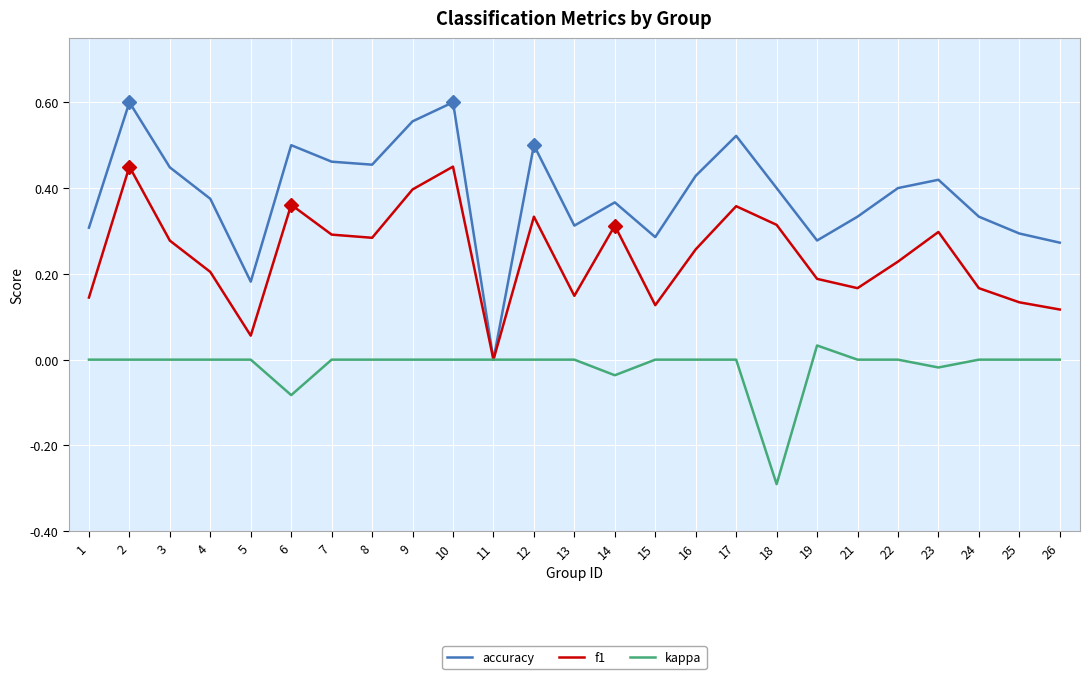

At which label is f1 closest to 0?

11